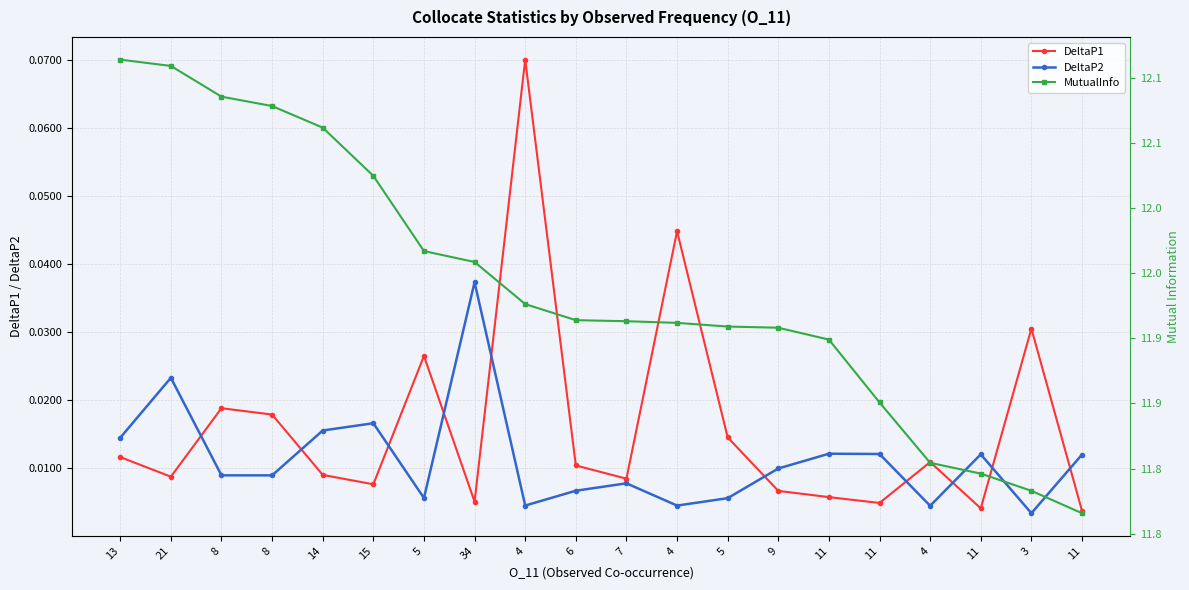

Is the value of MutualInfo at 5 greater than the value of DeltaP2 at 11?

Yes